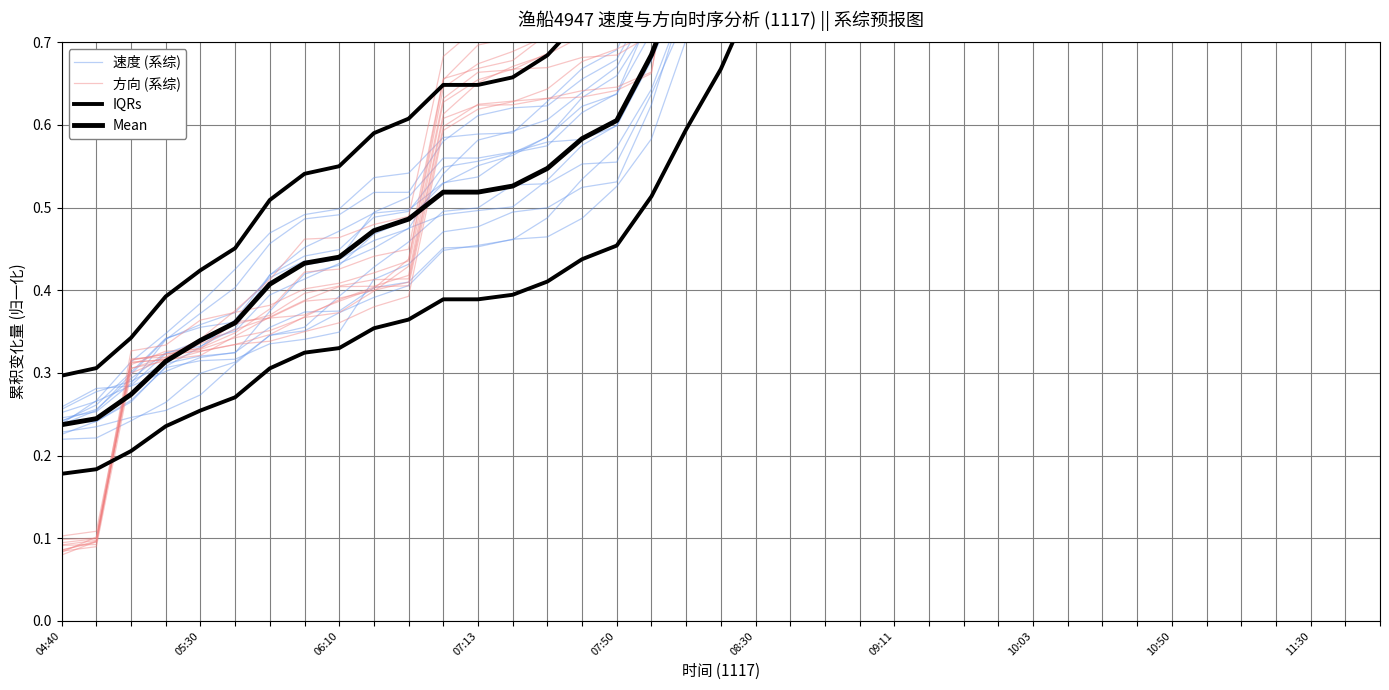

What is the label of the 31st point from the right?

10:50